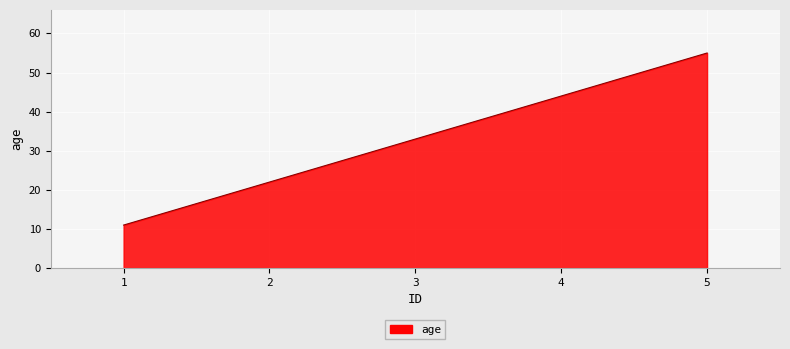

How many series are shown in this chart?

1